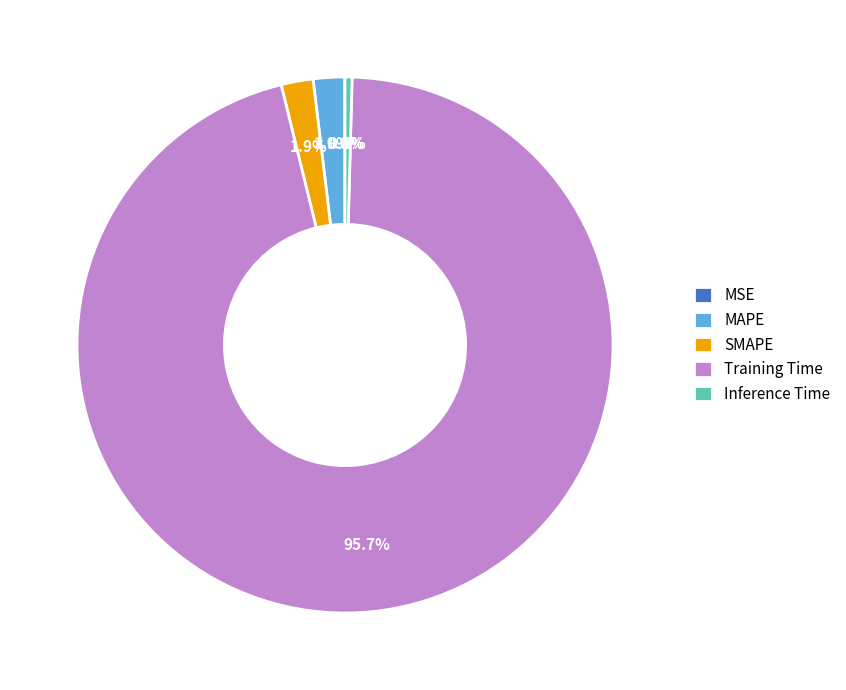

What is the largest slice in the pie chart?

Training Time